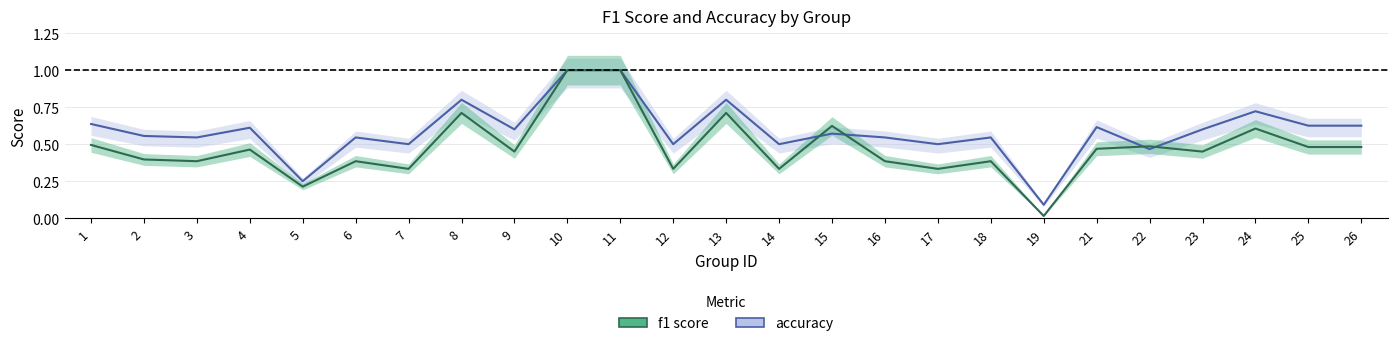

Read the accuracy value at 10.

1.0